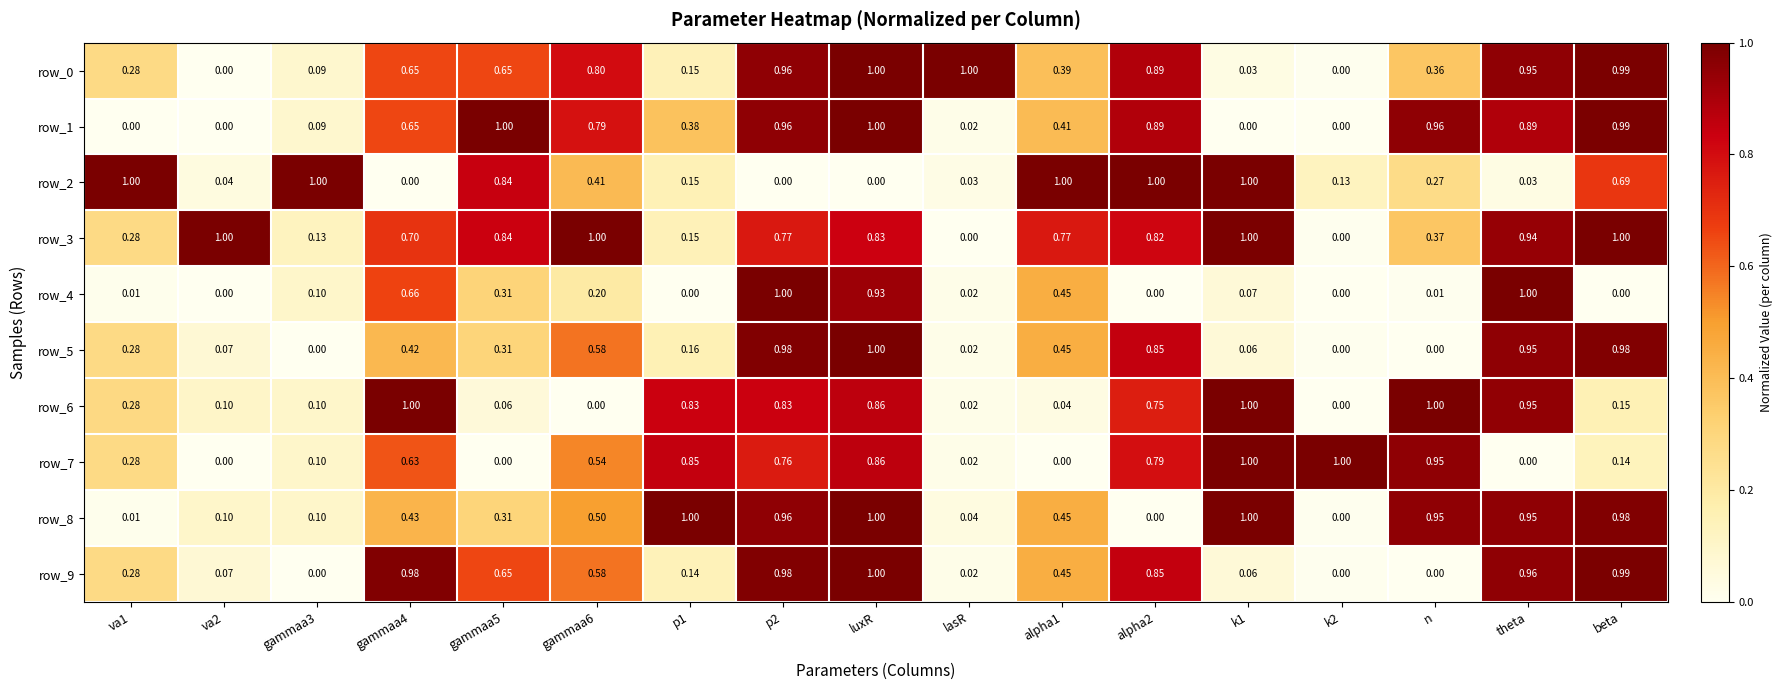

What is the spread (max minus min) of values at va1?

1.0